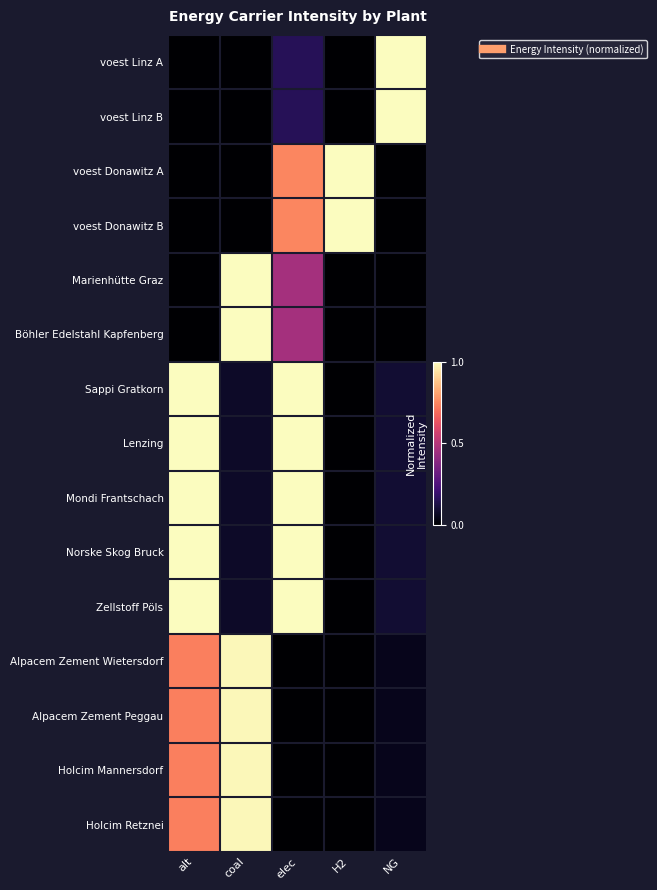

Which label corresponds to the smallest value in the chart?

alt